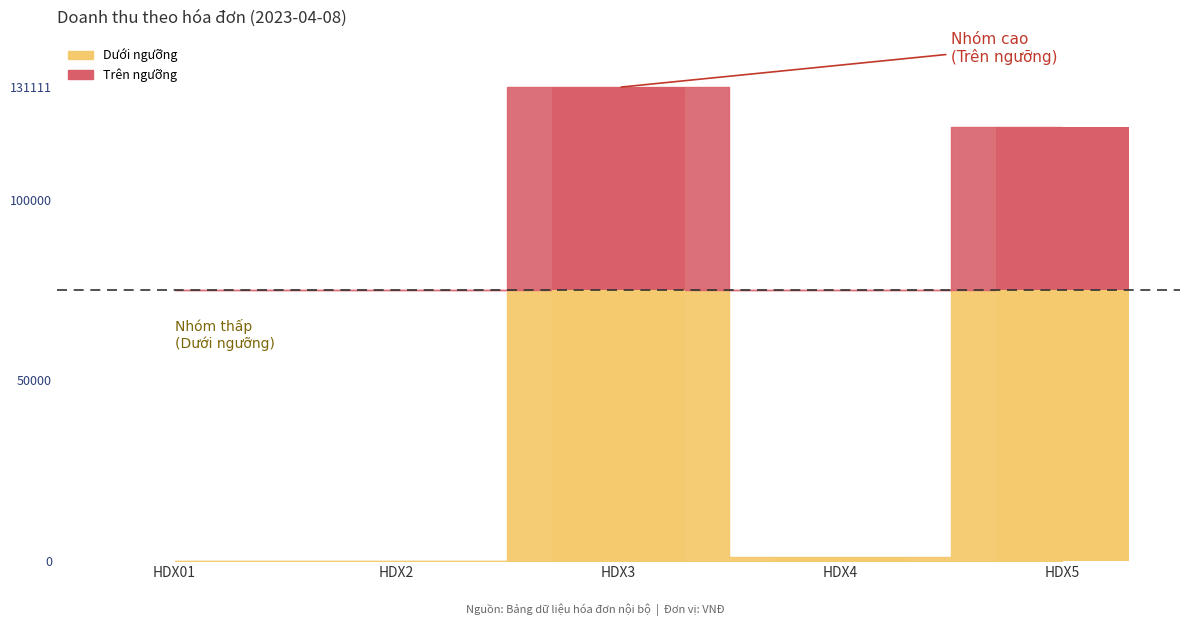

The chart shows a value of 1111 at HDX4. True or false?

True